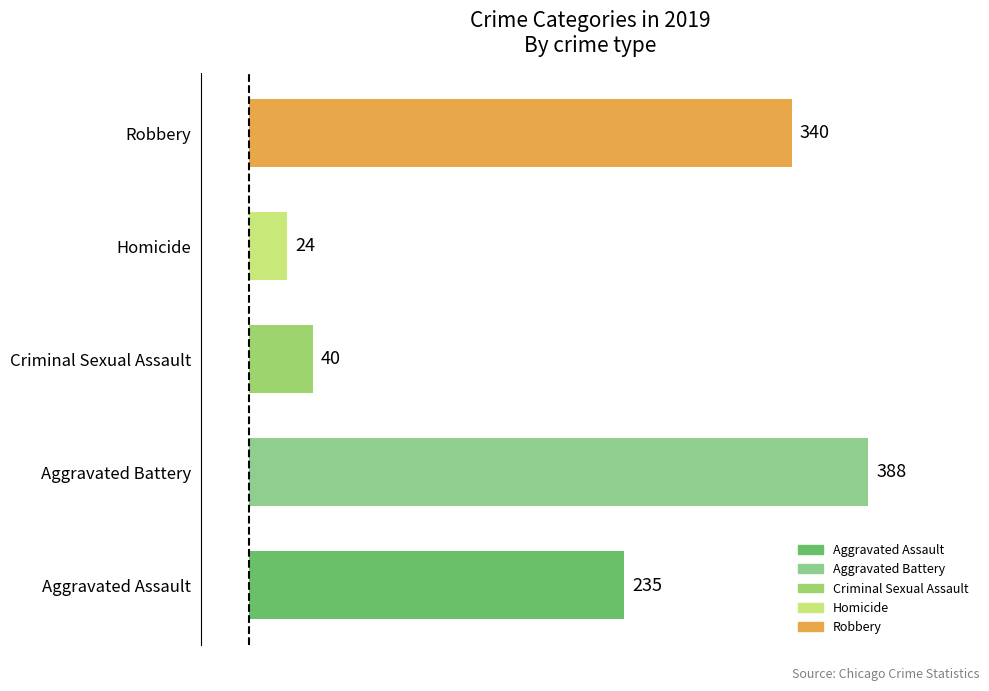

What is the average value?

205